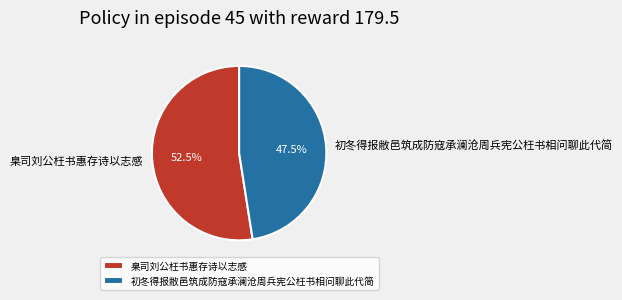

To the nearest percent, what is the combined percentage of 臬司刘公枉书惠存诗以志感 and 初冬得报敝邑筑成防寇承澜沧周兵宪公枉书相问聊此代简?

100%